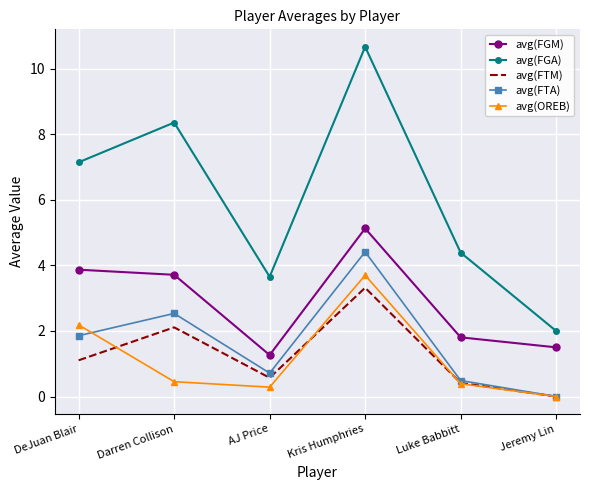

Reading left to right, list all the values displayed in this chart.

avg(FGM): DeJuan Blair=3.9	Darren Collison=3.7	AJ Price=1.3	Kris Humphries=5.1	Luke Babbitt=1.8	Jeremy Lin=1.5
avg(FGA): DeJuan Blair=7.1	Darren Collison=8.4	AJ Price=3.7	Kris Humphries=10.7	Luke Babbitt=4.4	Jeremy Lin=2.0
avg(FTM): DeJuan Blair=1.1	Darren Collison=2.1	AJ Price=0.6	Kris Humphries=3.3	Luke Babbitt=0.4	Jeremy Lin=0.0
avg(FTA): DeJuan Blair=1.9	Darren Collison=2.5	AJ Price=0.7	Kris Humphries=4.4	Luke Babbitt=0.5	Jeremy Lin=0.0
avg(OREB): DeJuan Blair=2.2	Darren Collison=0.5	AJ Price=0.3	Kris Humphries=3.7	Luke Babbitt=0.4	Jeremy Lin=0.0